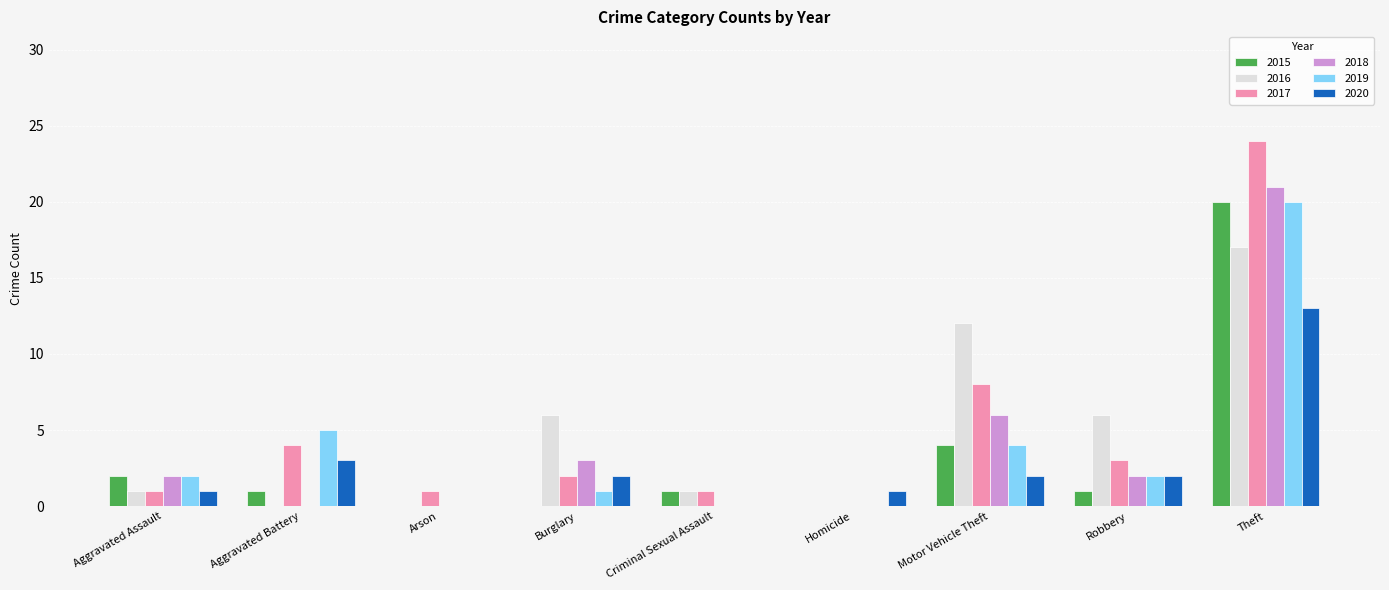

What is the highest value of the 2018 series?

21